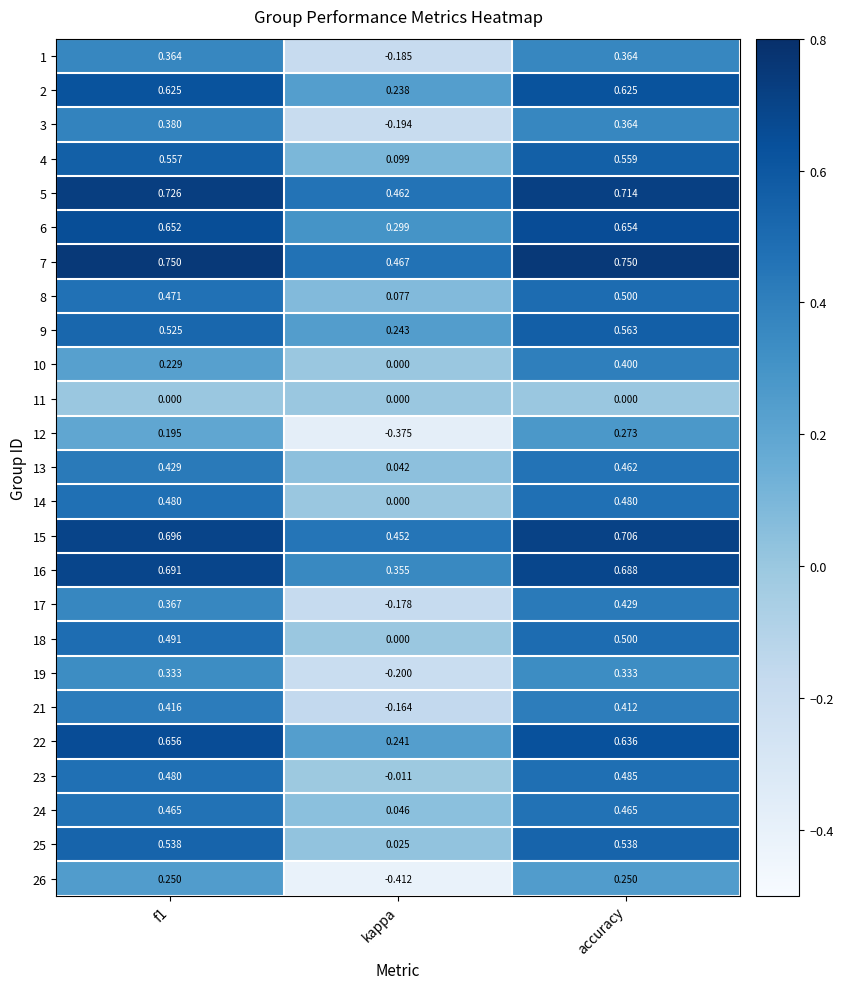

At which category does the chart reach its minimum across all series?

kappa